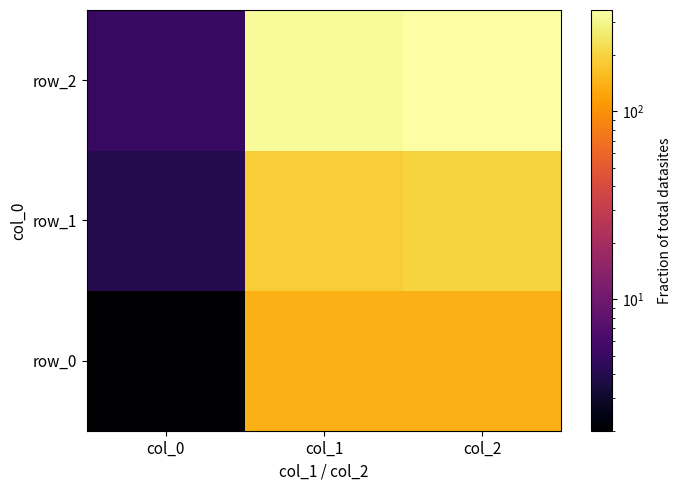

At how many categories does at least one series exceed 324?

2